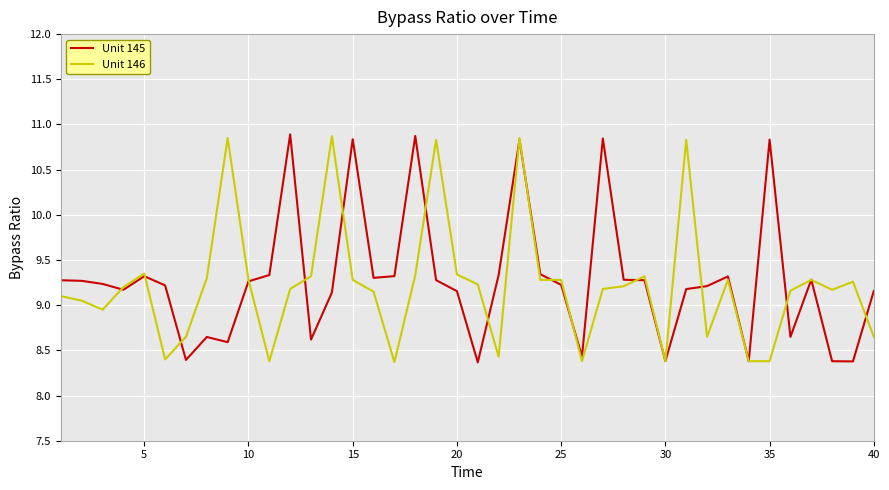

How many distinct data groups are displayed?

2